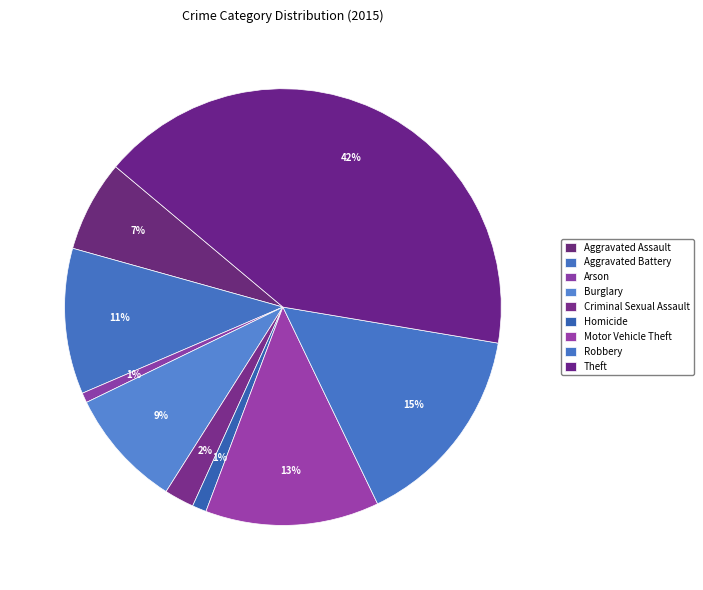

To the nearest percent, what is the difference between the Aggravated Assault and Arson slice percentages?

6%